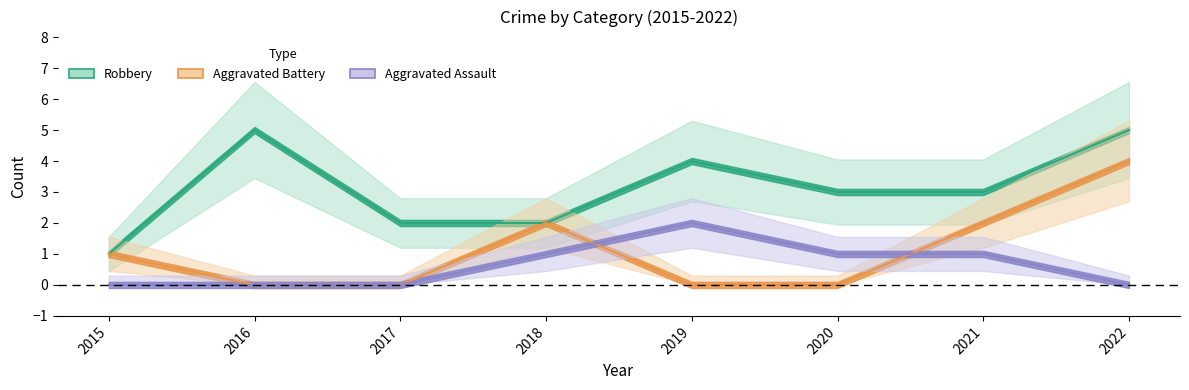

What is the sum of the Aggravated Battery values at 2019 and 2022?

4